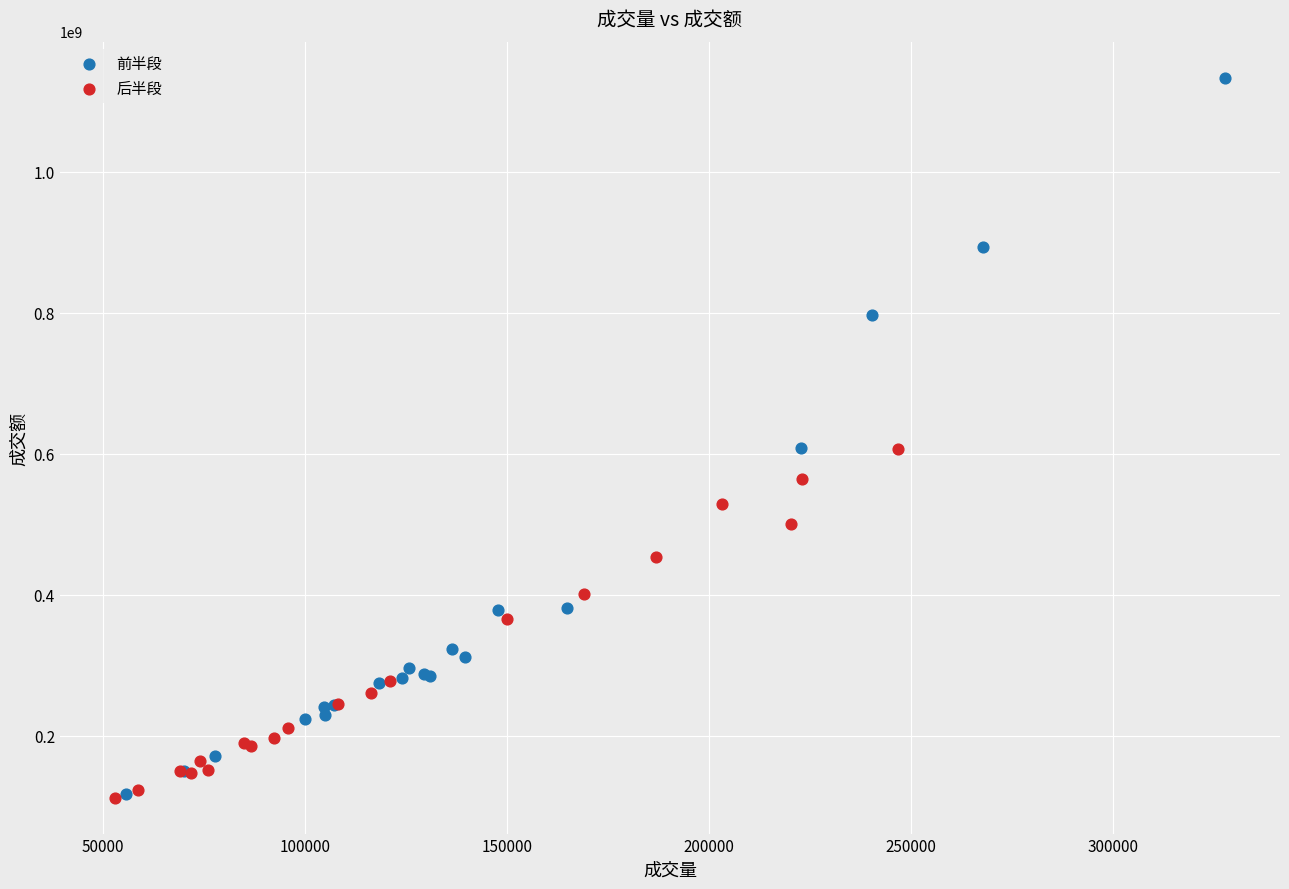

Which series has the widest spread of Y values?

前半段